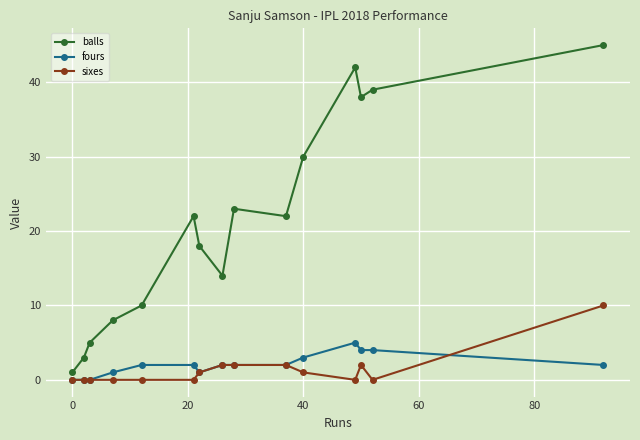

List the series in order of their peak value, highest first.

balls, sixes, fours